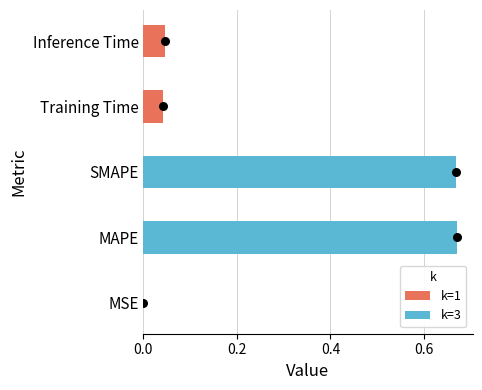

Between MSE and MAPE, which is larger?

MAPE